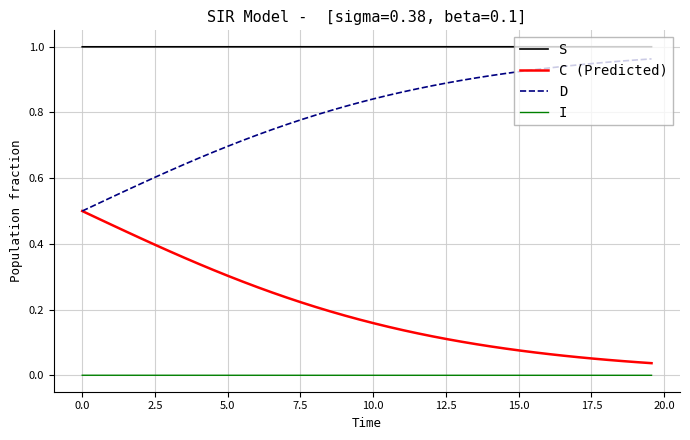

Which series has the largest total across all categories?

S